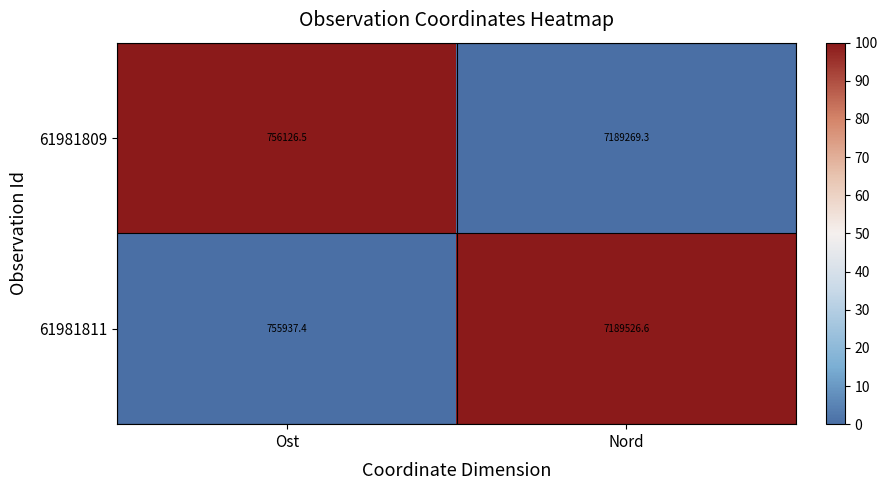

What value does the 61981809 series have at Ost?

756126.5